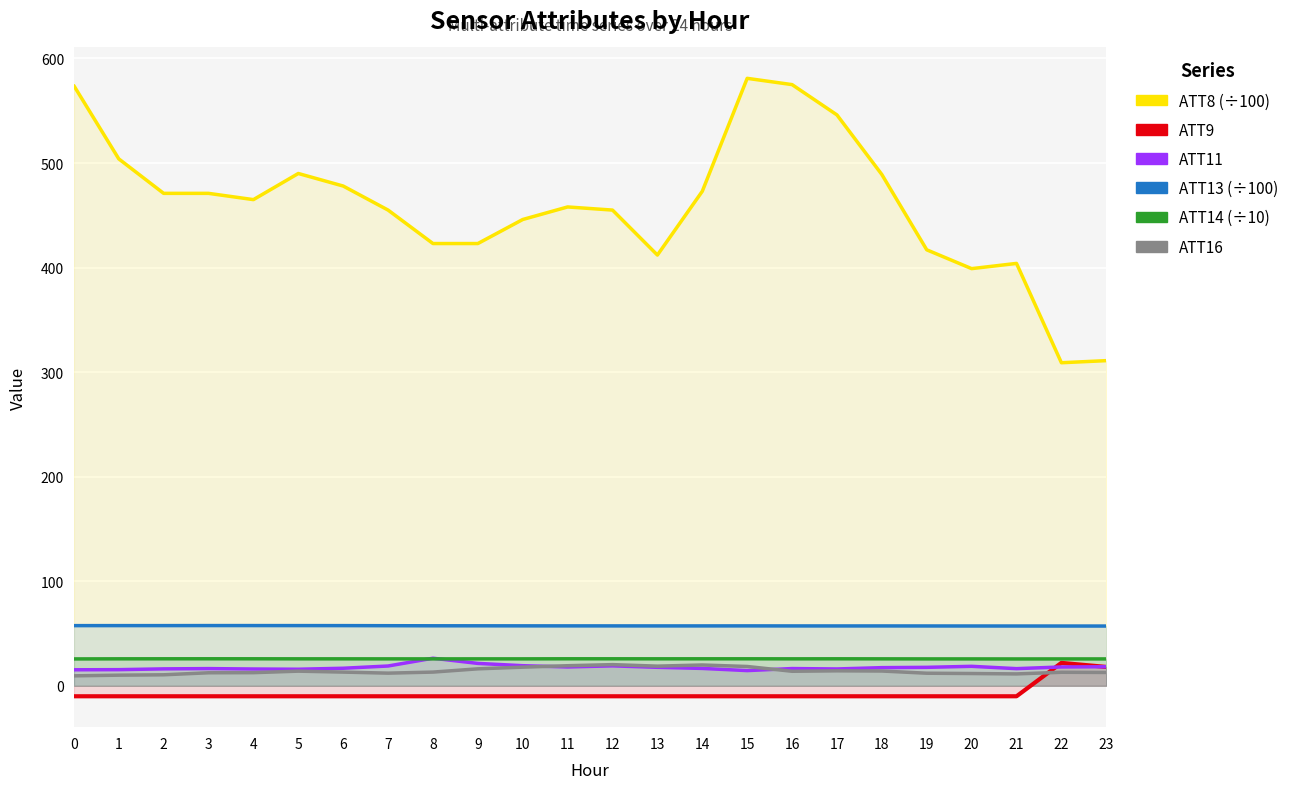

Where is ATT14 nearest to the value 25?

21